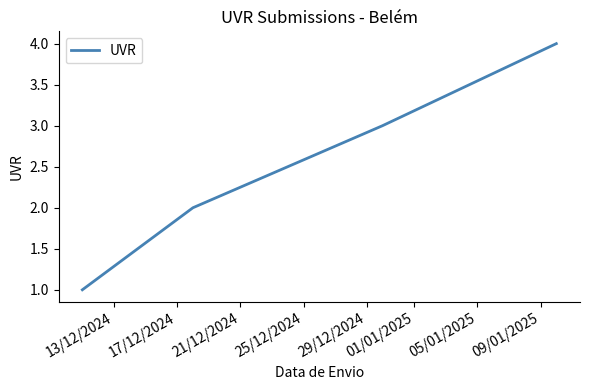

What is the maximum value shown in the chart?

4